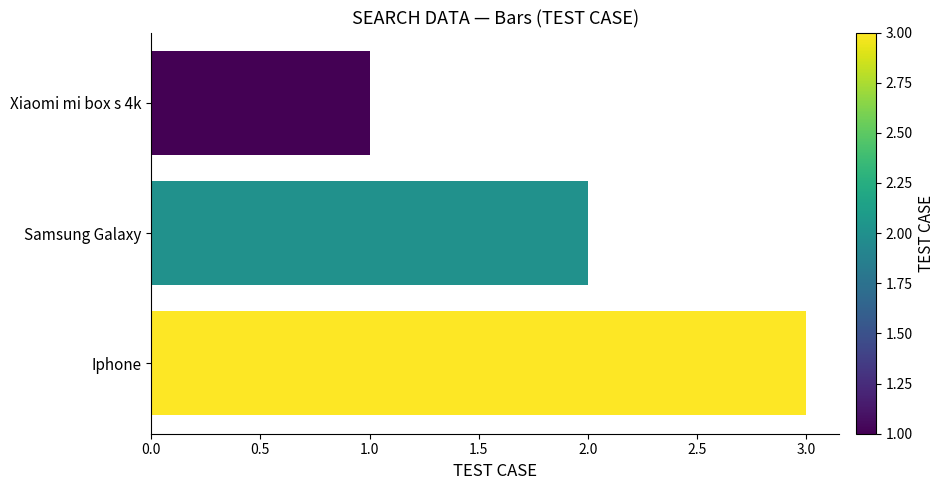

Approximately how many times larger is the value at Samsung Galaxy compared to Xiaomi mi box s 4k?

2.0